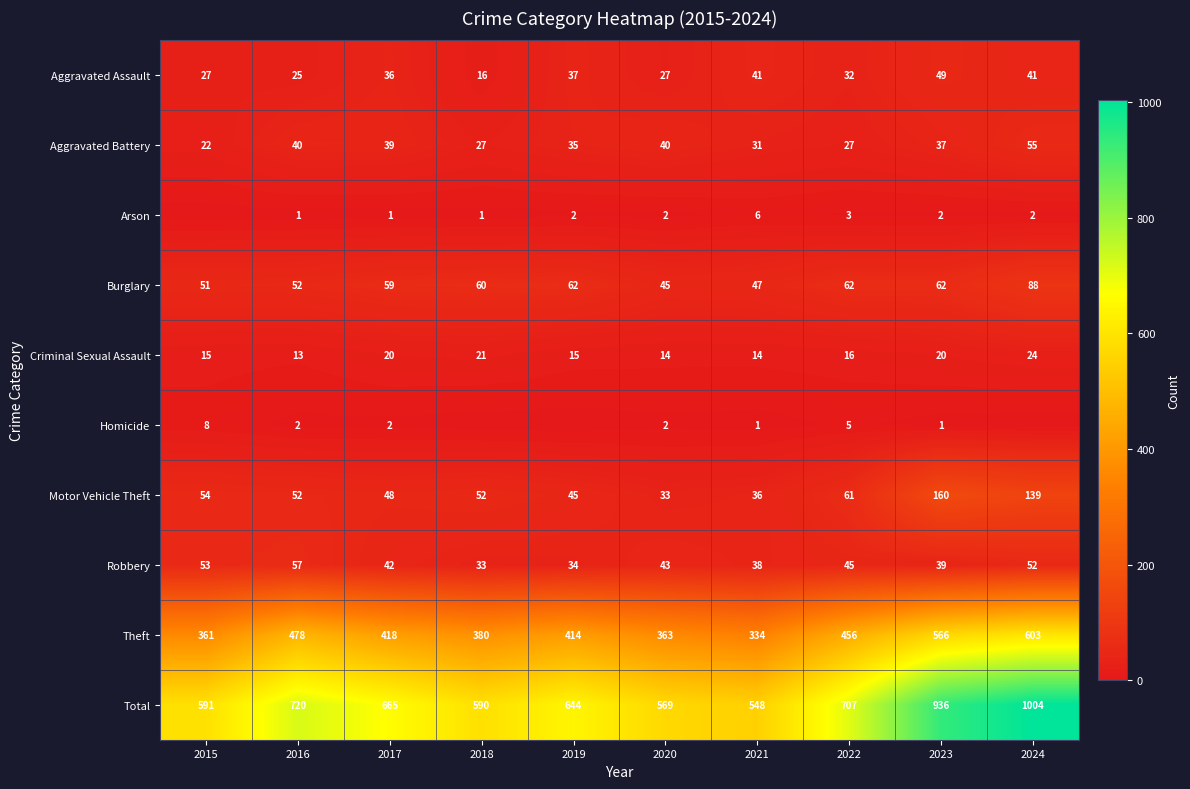

Between 2020 and 2021, which series saw the biggest shift?

Theft